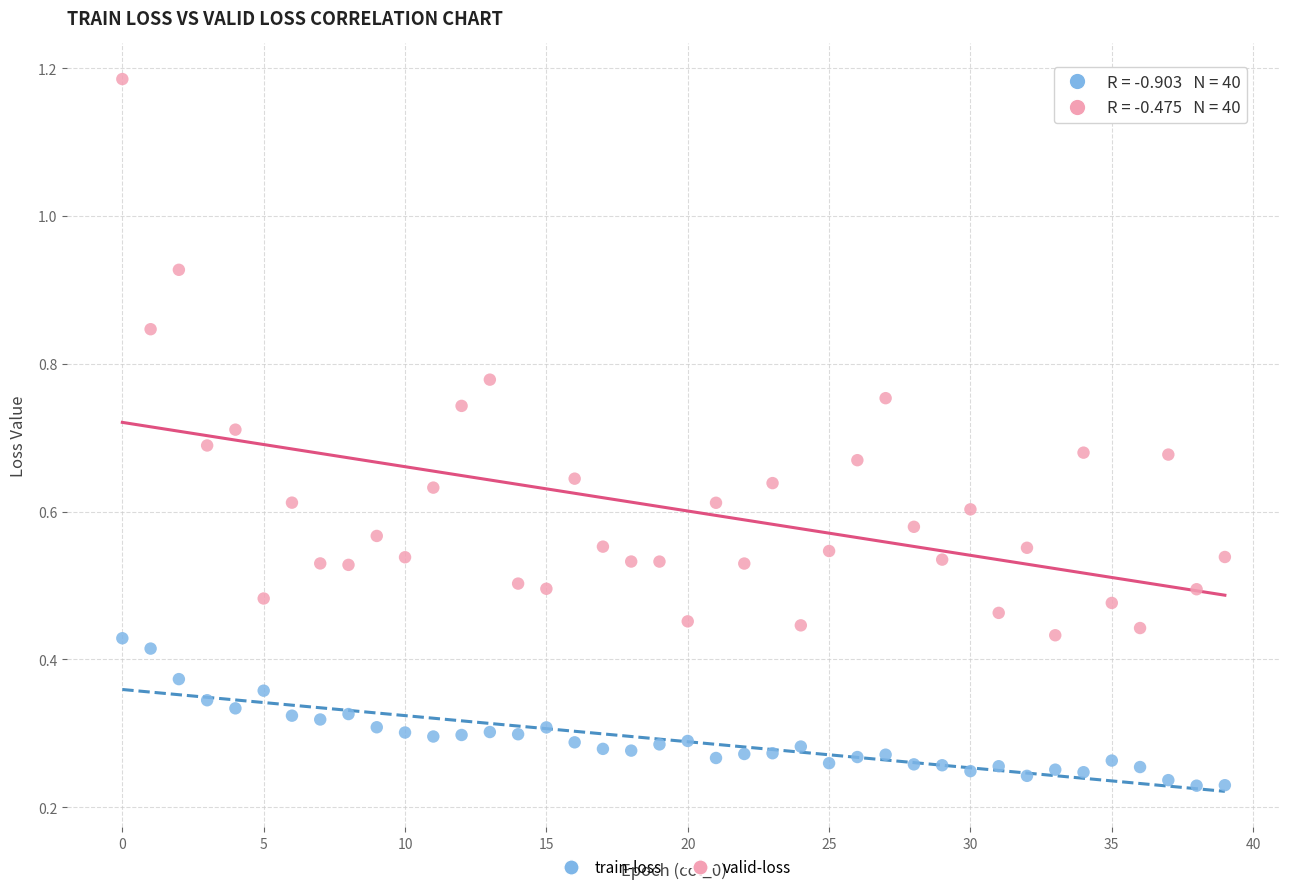

What are all the series names shown in the legend?

train-loss, valid-loss